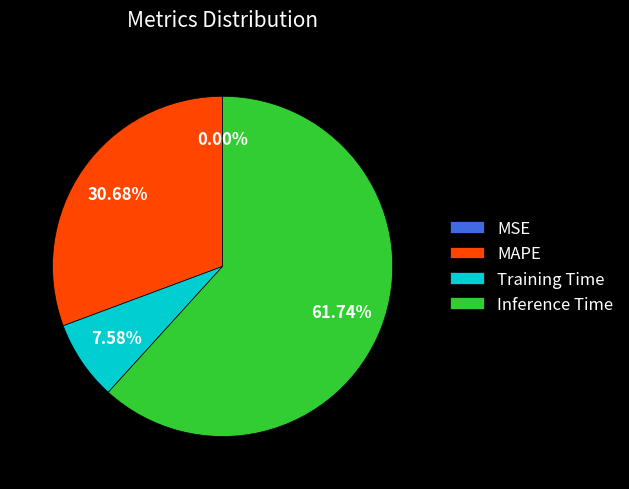

Does any single category account for the majority?

Yes